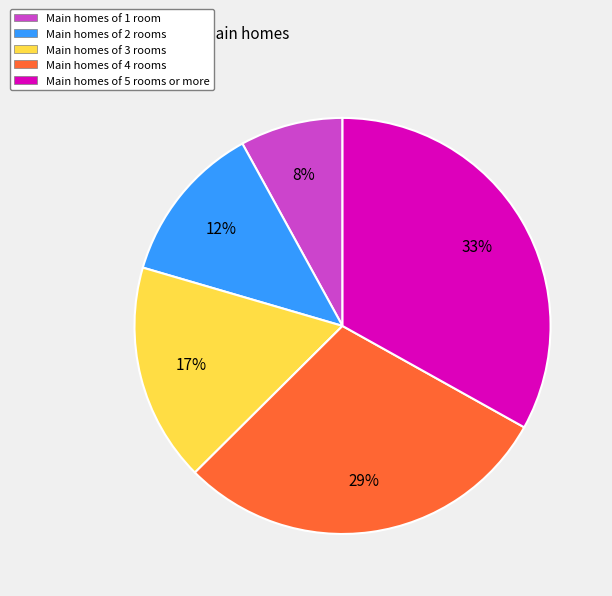

Which category has the smallest portion of the pie?

Main homes of 1 room